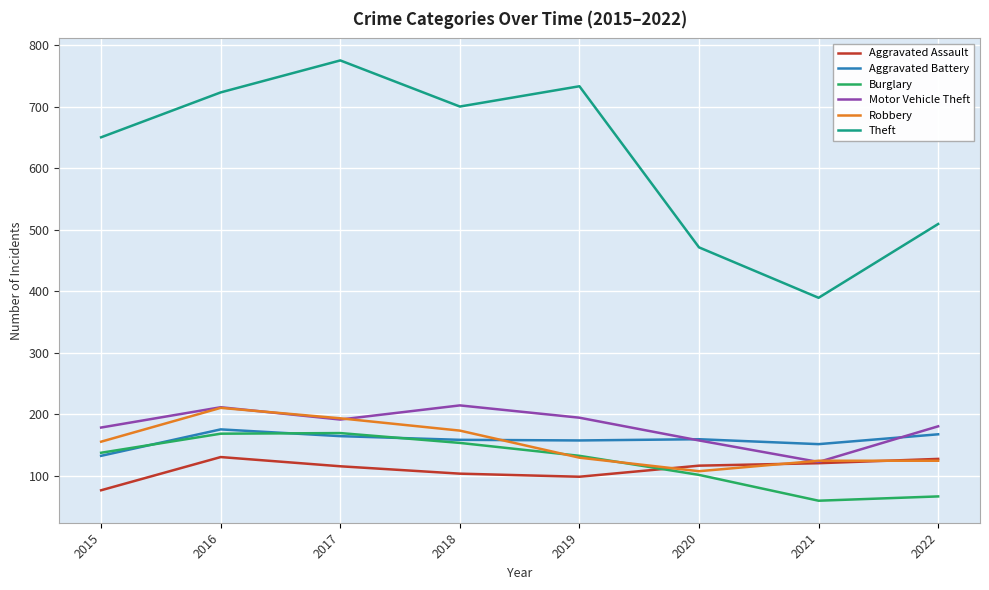

True or false: Robbery and Theft intersect in this chart.

False